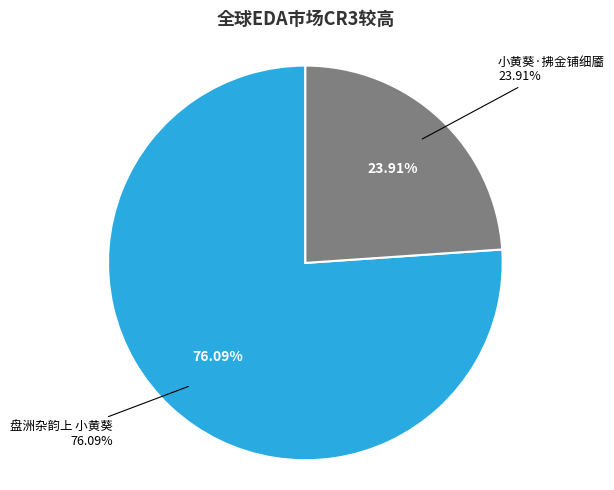

The 小黄葵·拂金铺细靥 slice represents 13% of the pie. True or false?

False